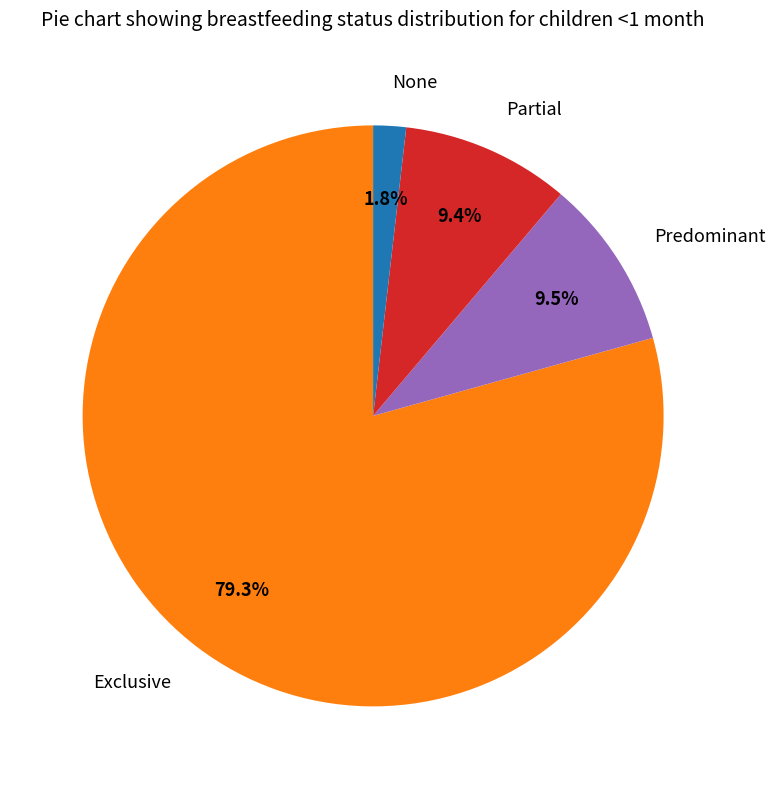

What percentage is the None slice, to the nearest percent?

2%